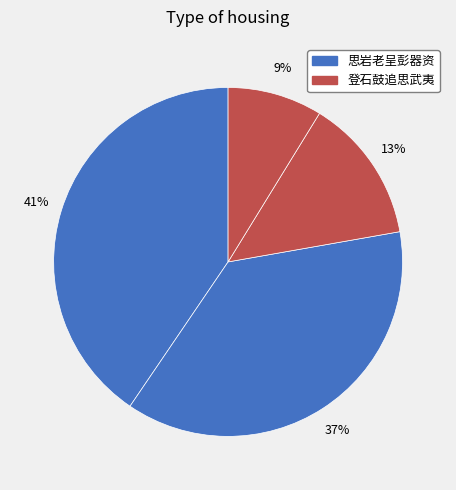

How many segments does this pie chart have?

4